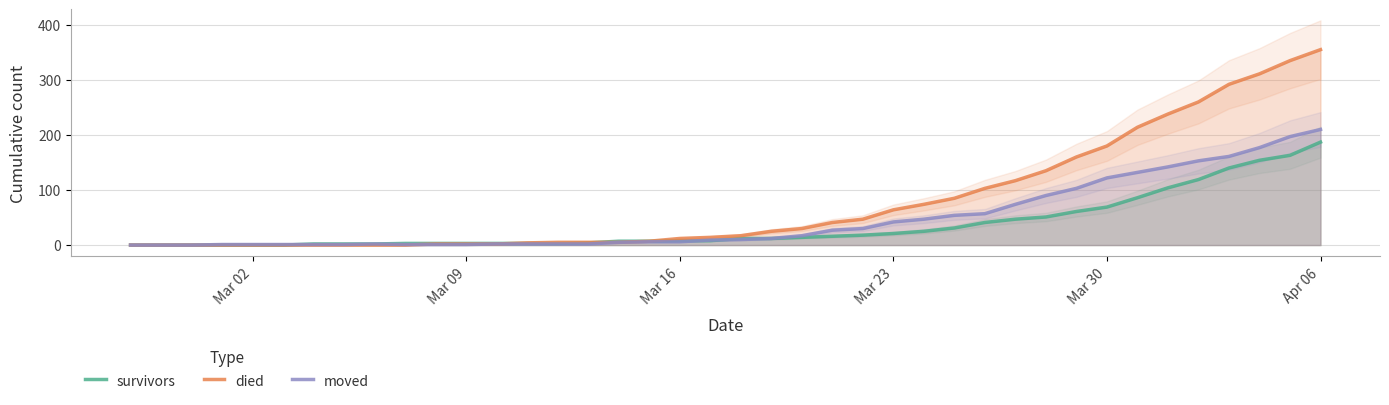

At which label does moved reach its peak?

Apr 06